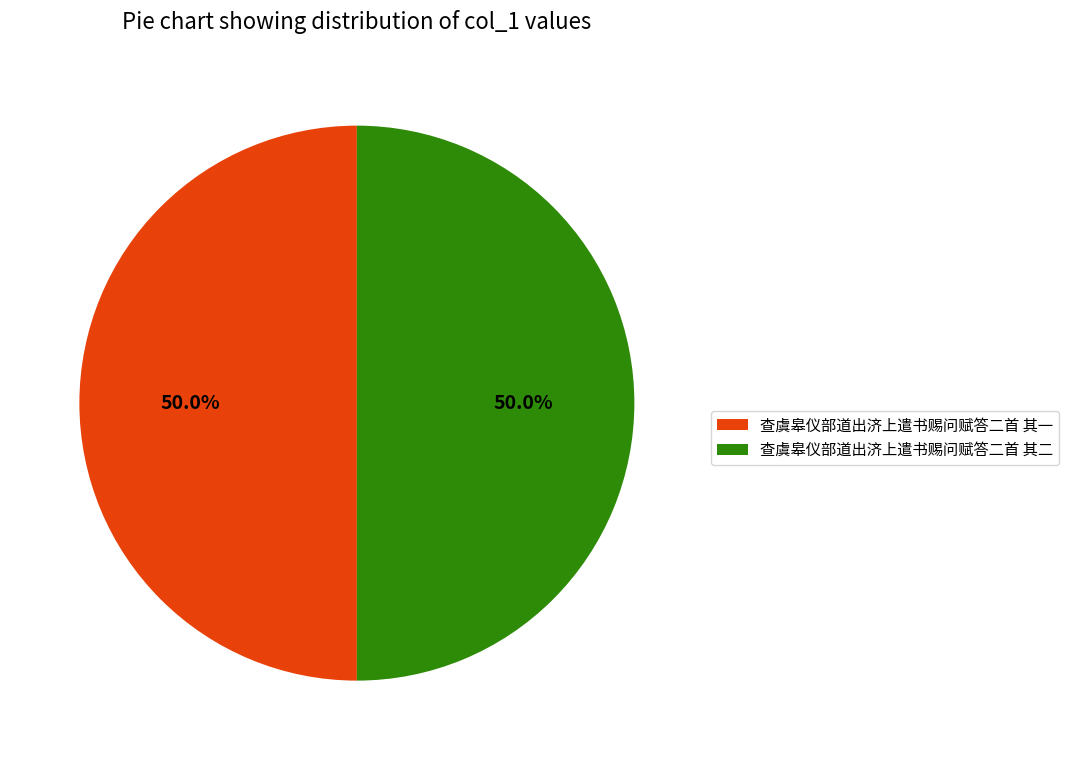

The 查虞皋仪部道出济上遣书赐问赋答二首 其一 slice represents 50% of the pie. True or false?

True